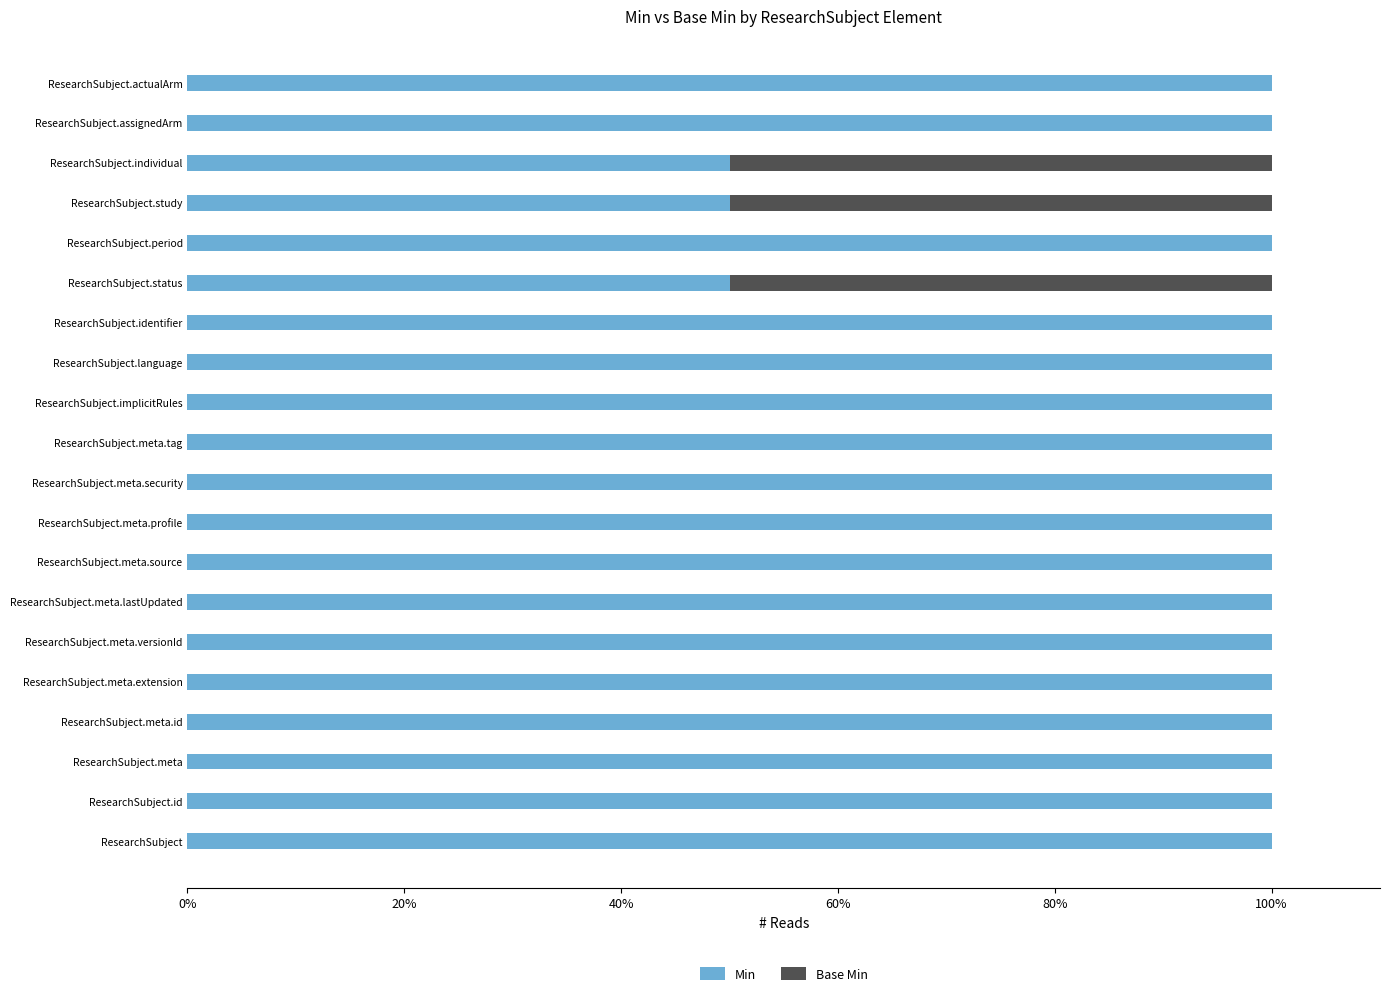

The value of Min at ResearchSubject.study is 90. True or false?

False